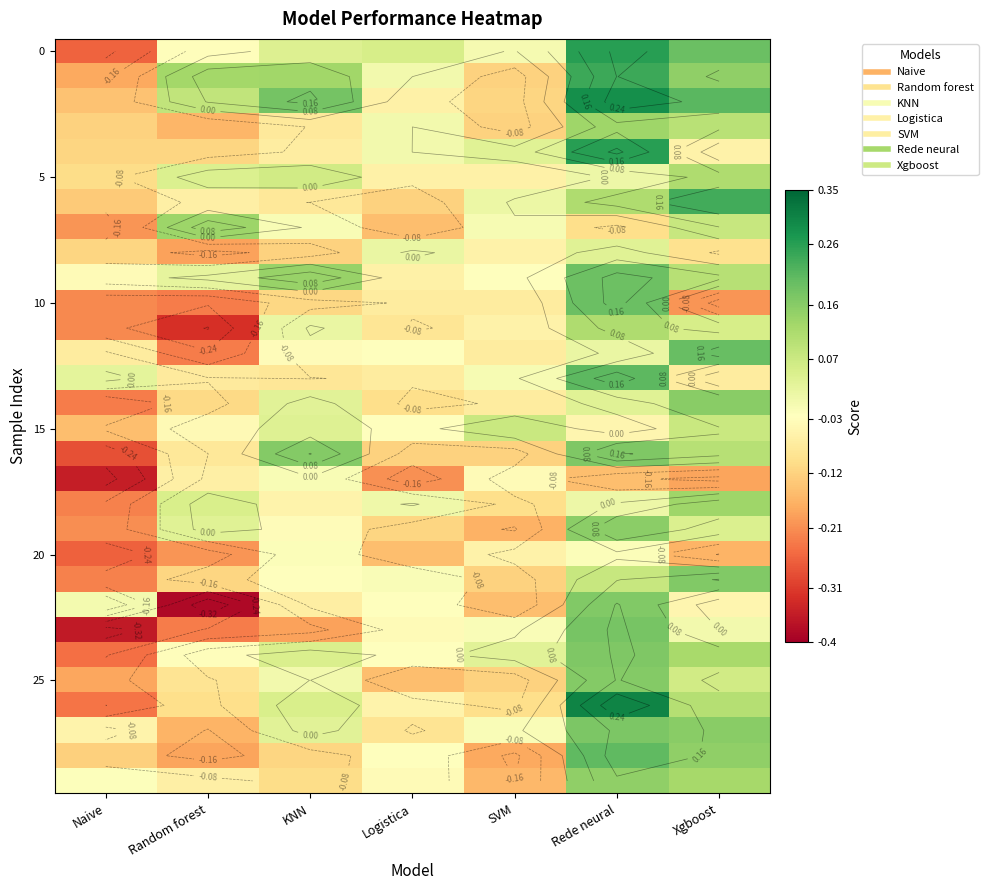

What is the spread (max minus min) of values at Rede neural?

0.5